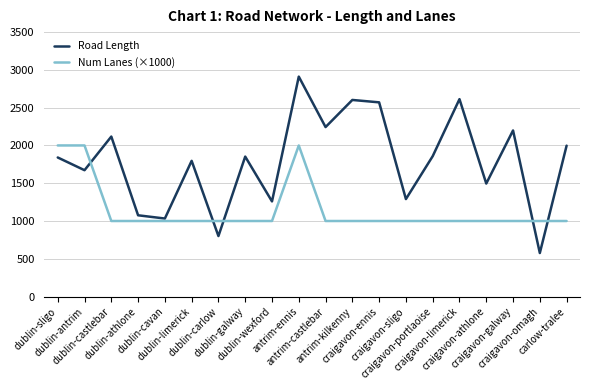

What is the maximum value shown in the chart?

2911.0